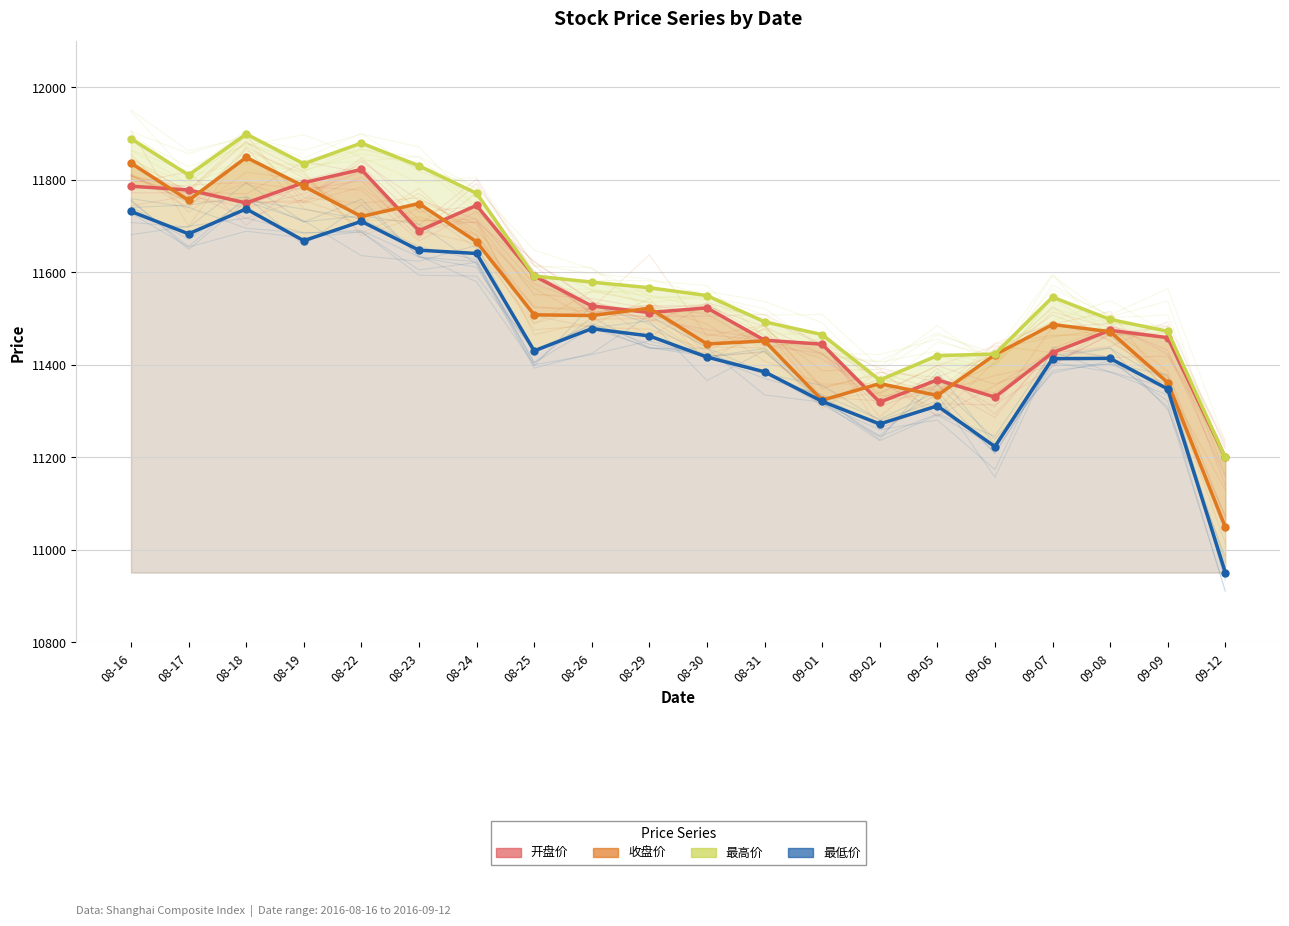

What is the difference between the maximum and second lowest values in the 最高价 series?

531.8